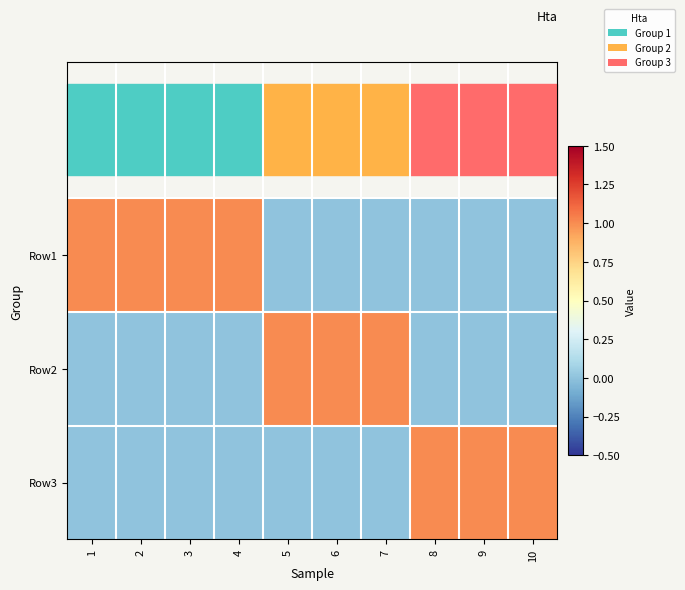

What is the maximum value shown in the chart?

1